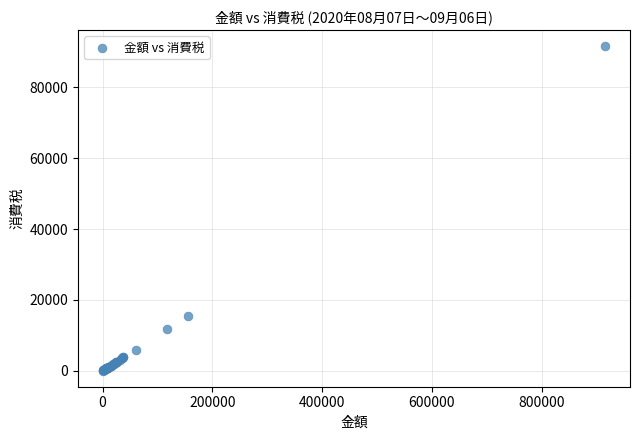

What Y value in the scatter plot is closest to 45817?

15600